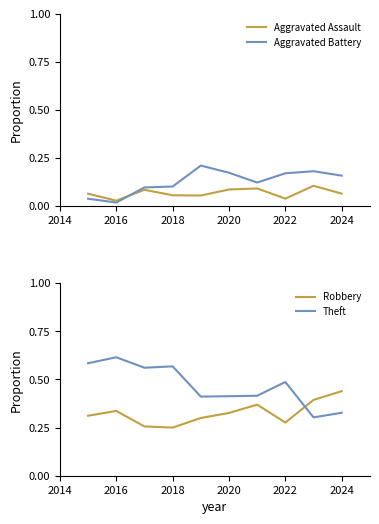

Where is the first local minimum for Aggravated Battery?

2016